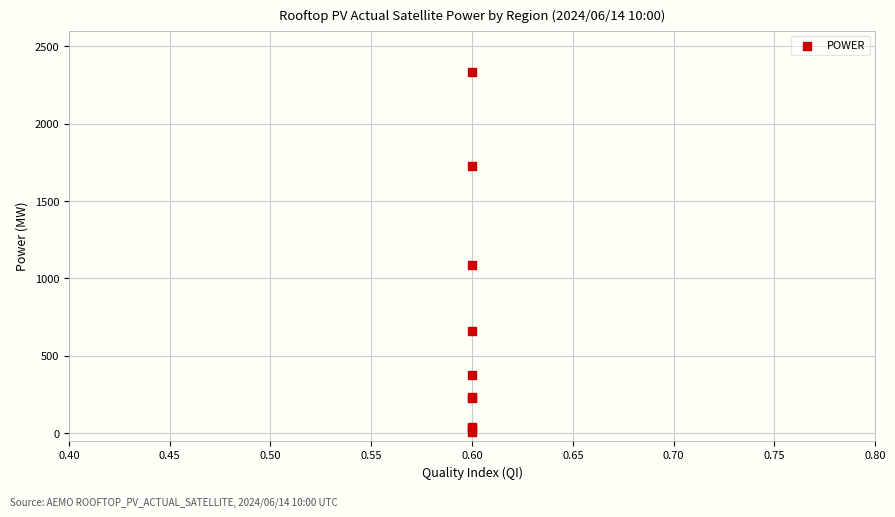

What Y value in the scatter plot is closest to 1172?

1084.2